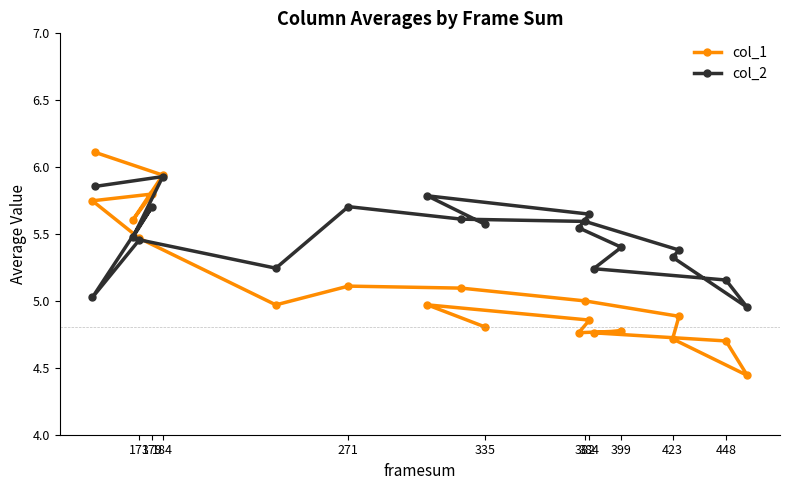

Which series has the largest range (max minus min)?

col_1